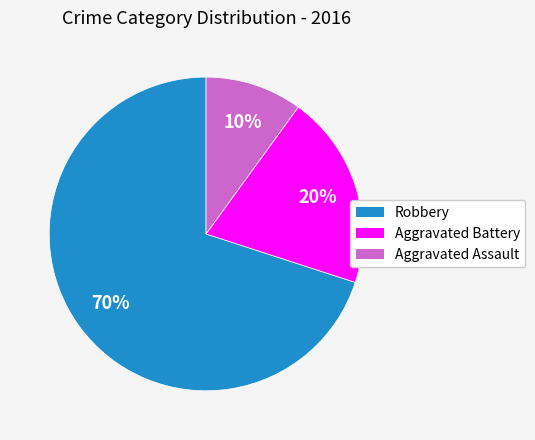

Is there a majority slice in this chart?

Yes